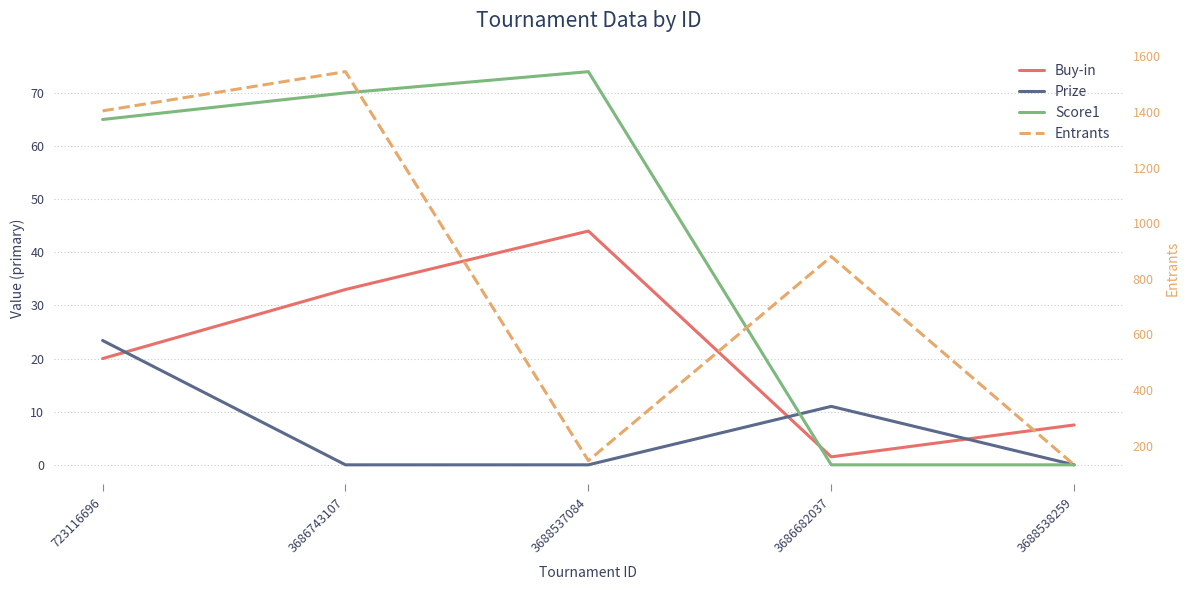

What is the sum of all Buy-in values?

106.0